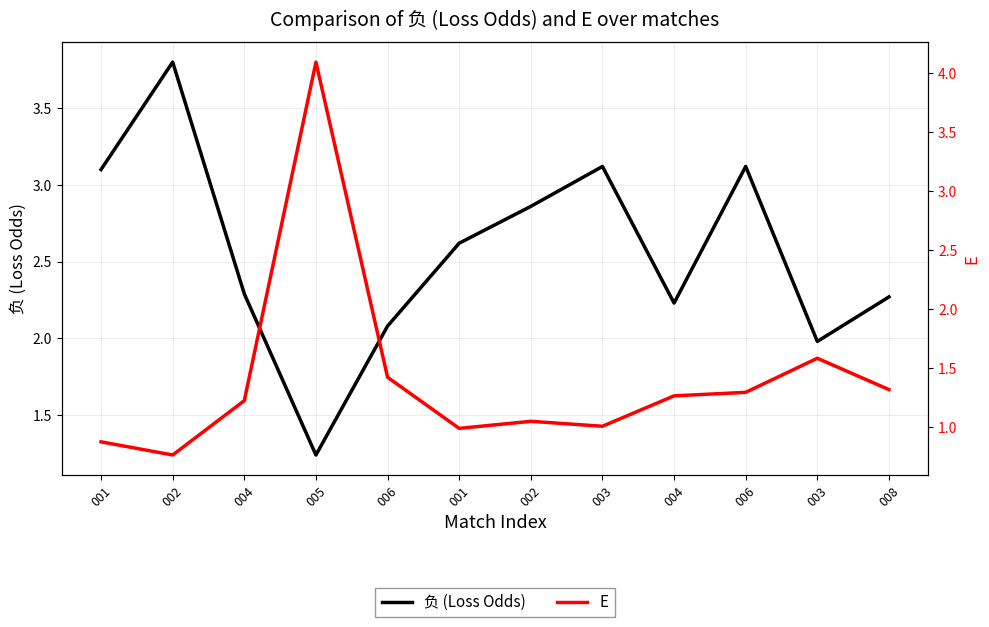

What is the total value across all series at 005?

5.3